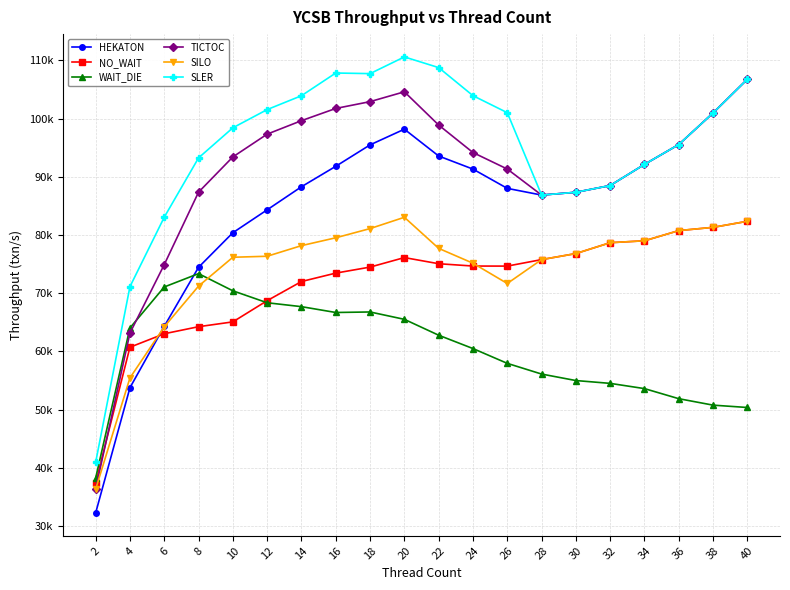

Which series has the largest total across all categories?

SLER